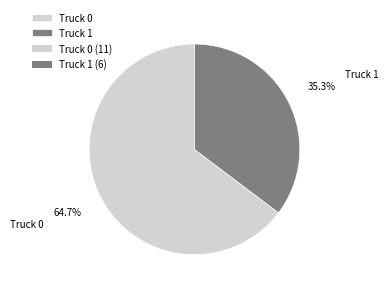

Which category accounts for the majority?

Truck 0